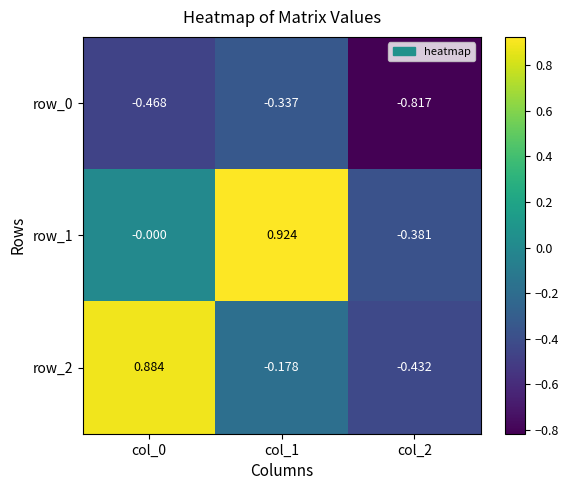

What is the difference between the maximum and minimum values in the row_2 series?

1.3